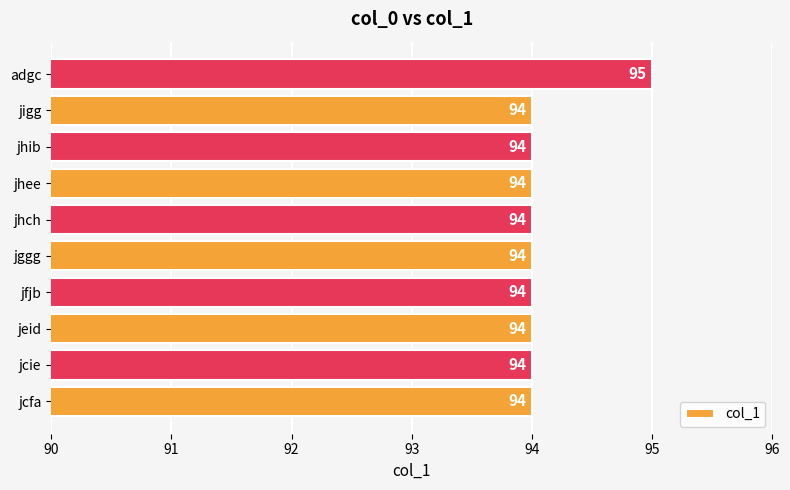

Count the values in the range 94 to 95.

10